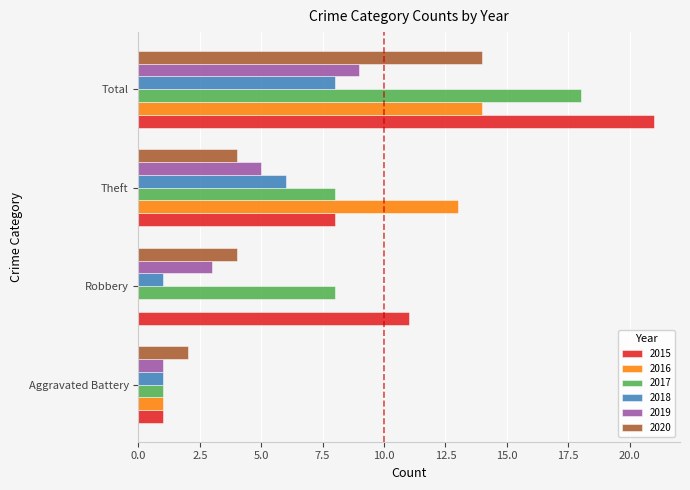

True or false: 2015 has a value of 11 at Robbery.

True